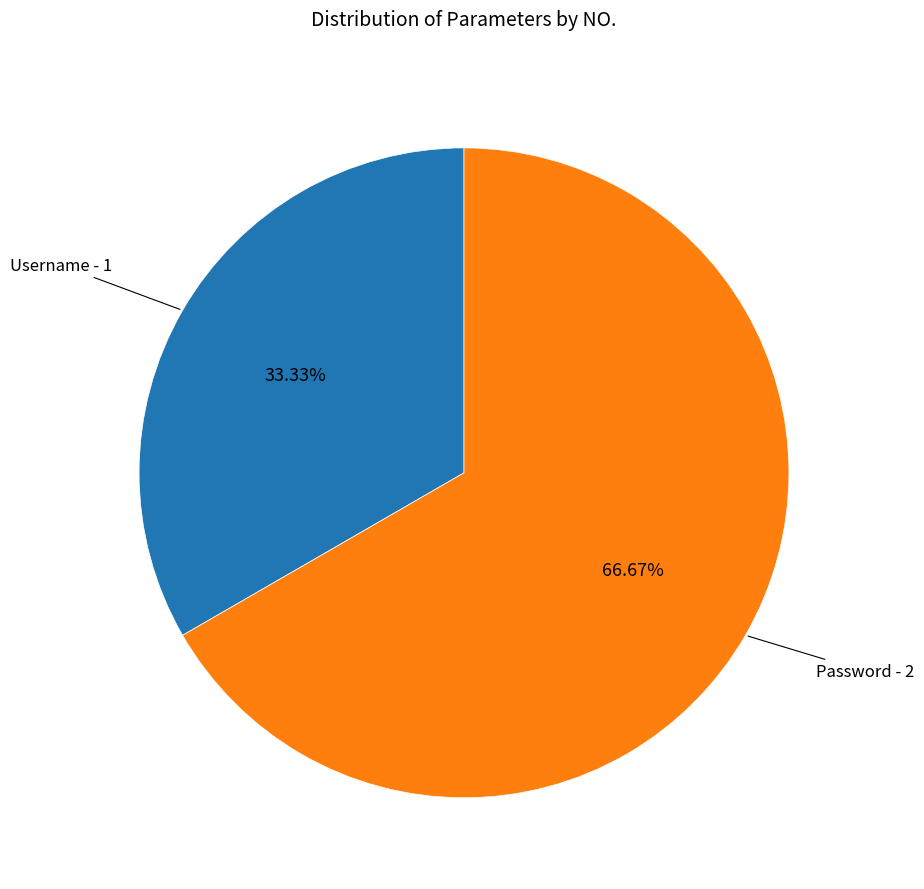

Does any single category account for the majority?

Yes